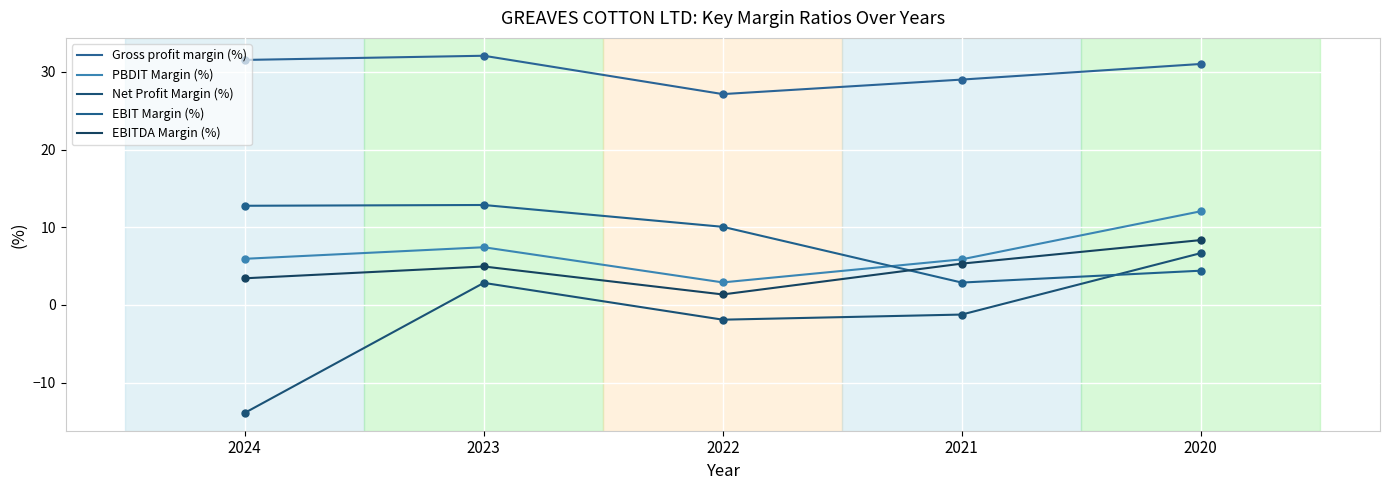

Is the value of EBIT Margin (%) at 2020 greater than the value of EBITDA Margin (%) at 2023?

No